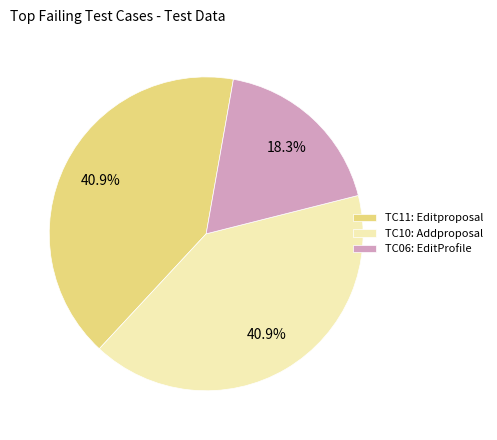

To the nearest percent, what is the difference between the largest and smallest slice percentages?

23%